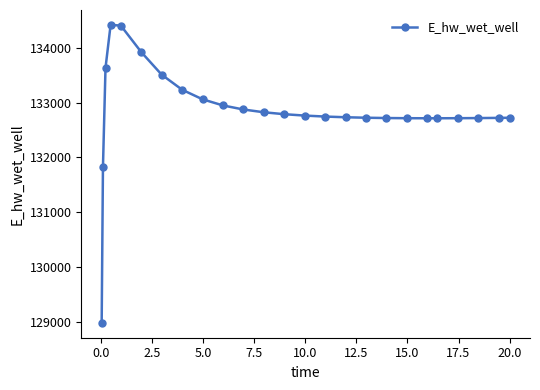

What is the value of the 17th point from the left?

132723.0